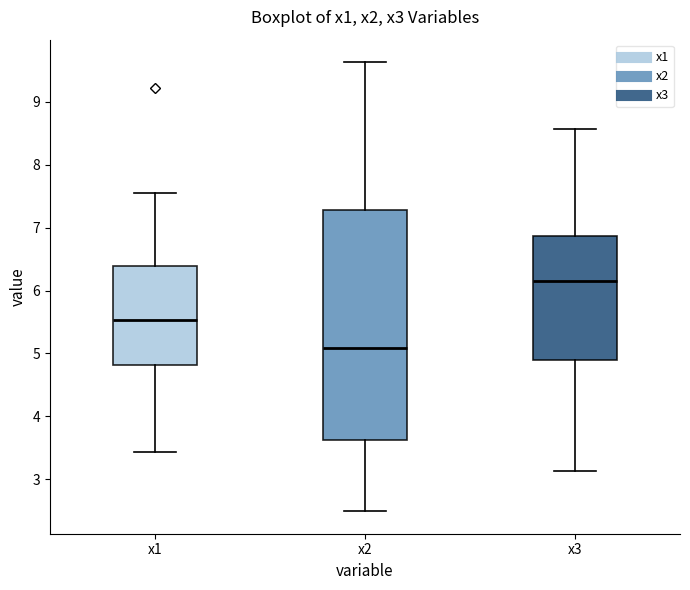

Which box has the highest median line?

x3